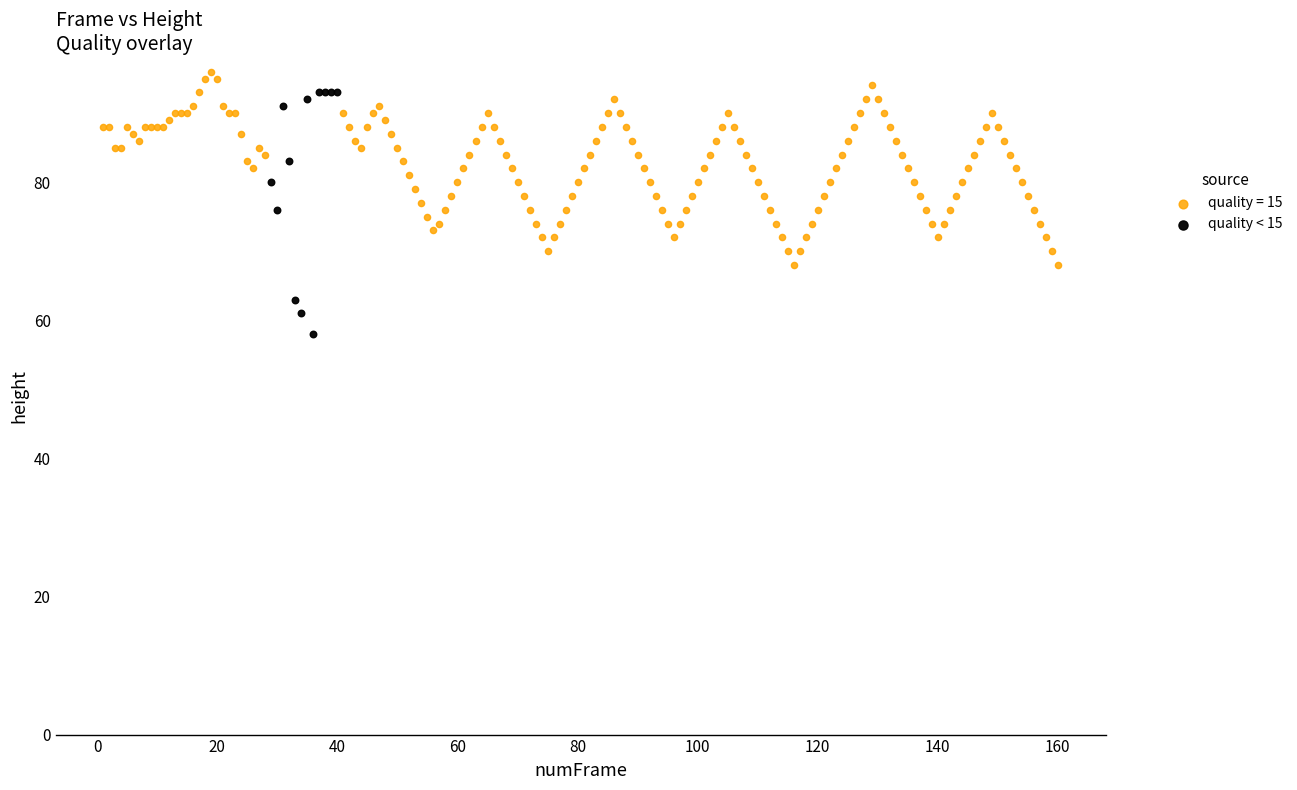

Which series reaches the minimum Y coordinate?

quality < 15